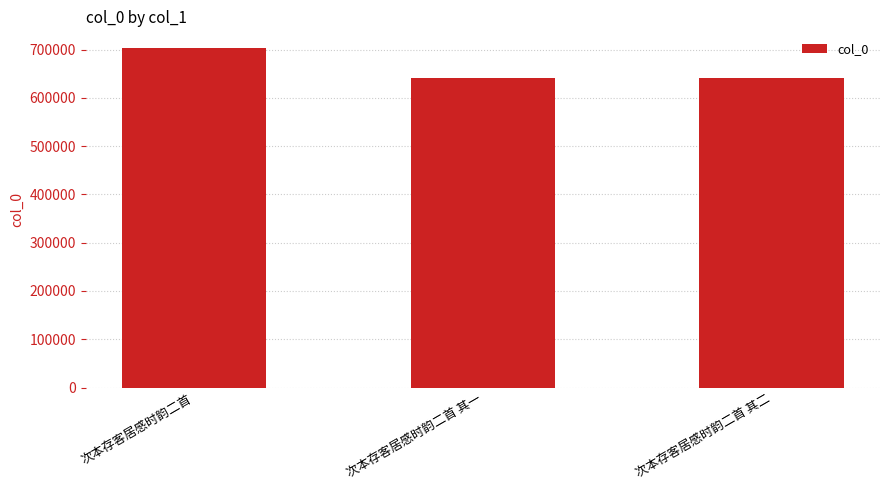

Which label corresponds to the largest value in the chart?

次本存客居感时韵二首